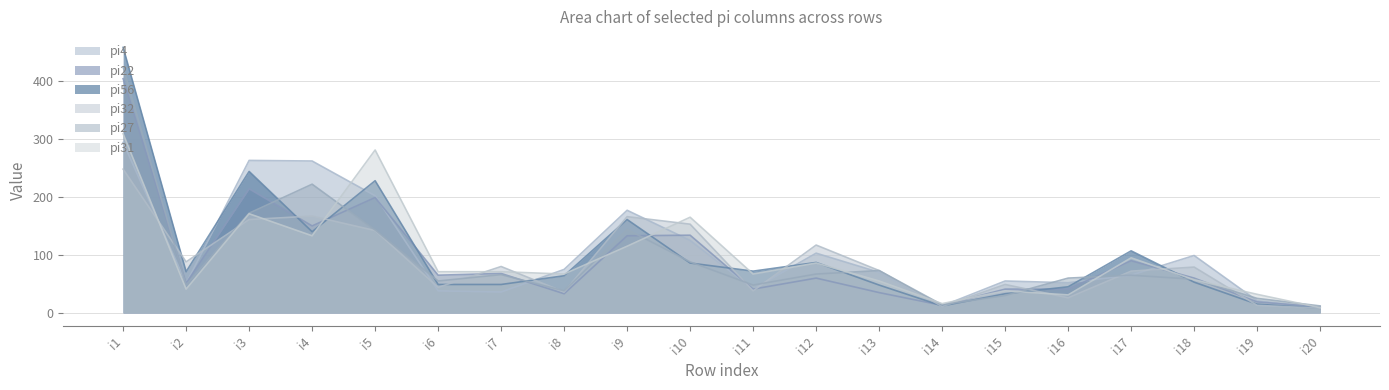

At which category does pi27 reach its first local peak?

i4